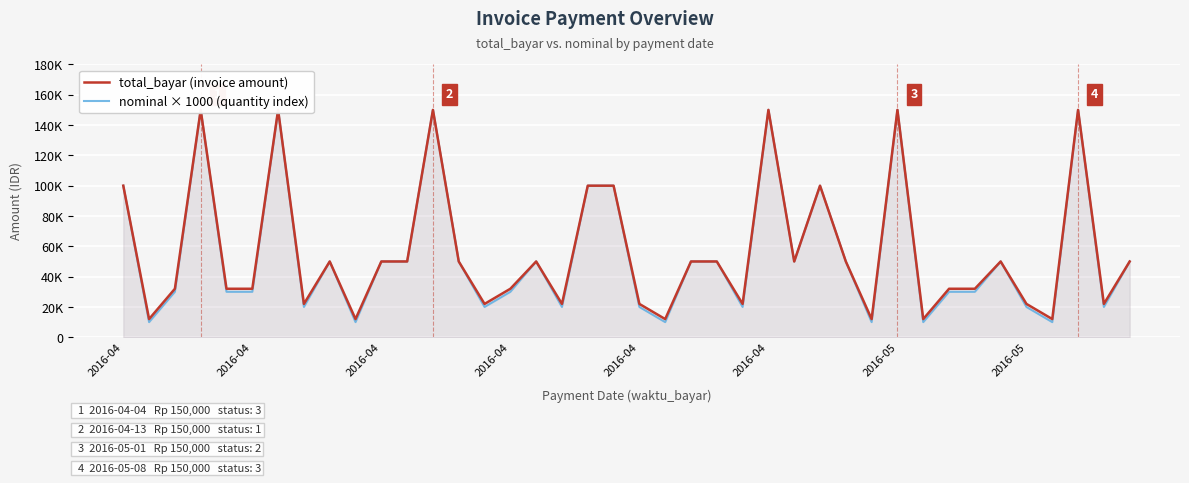

What is the label of the 27th point from the right?

13